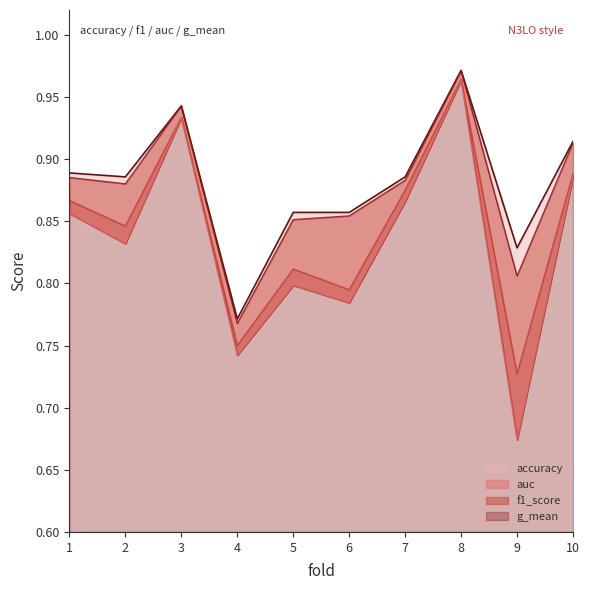

Reading left to right, what are all the values shown in this chart?

accuracy: 0.9	0.9	0.9	0.8	0.9	0.9	0.9	1.0	0.8	0.9
auc: 0.9	0.8	0.9	0.8	0.8	0.8	0.9	1.0	0.7	0.9
f1_score: 0.9	0.9	0.9	0.8	0.9	0.9	0.9	1.0	0.8	0.9
g_mean: 0.9	0.8	0.9	0.7	0.8	0.8	0.9	1.0	0.7	0.9